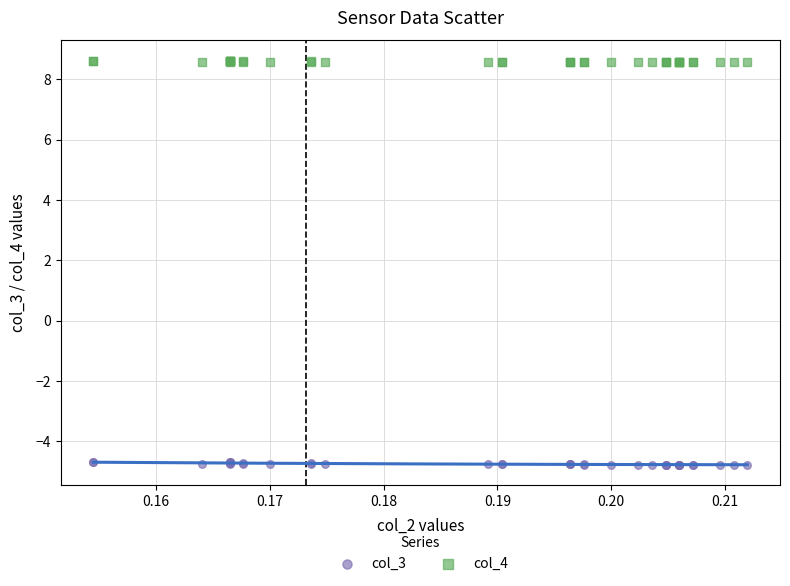

Which series contains the lowest Y value?

col_3